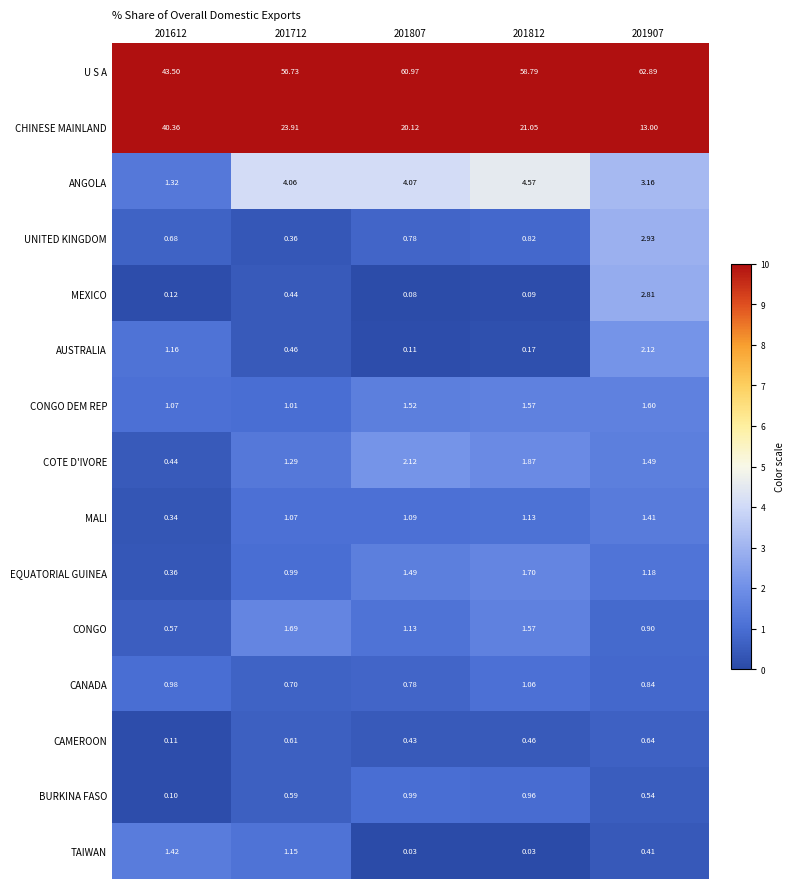

Which series has the largest range (max minus min)?

CHINESE MAINLAND